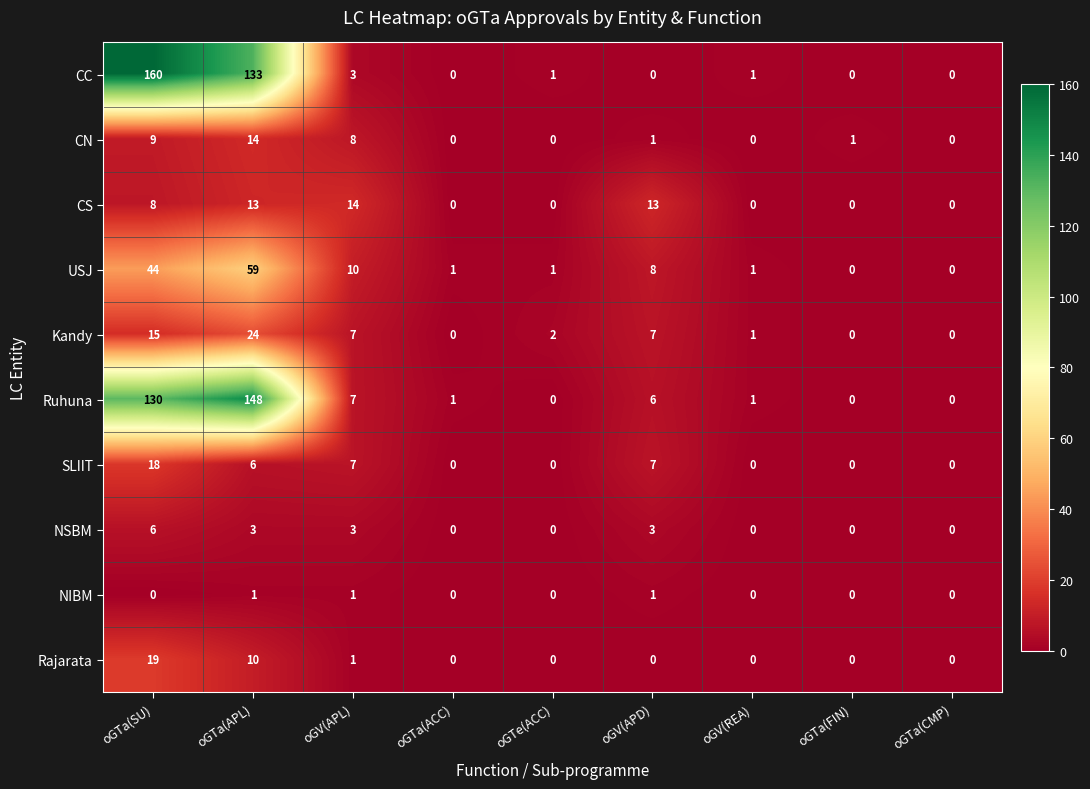

At which label is Ruhuna closest to 74?

oGTa(SU)